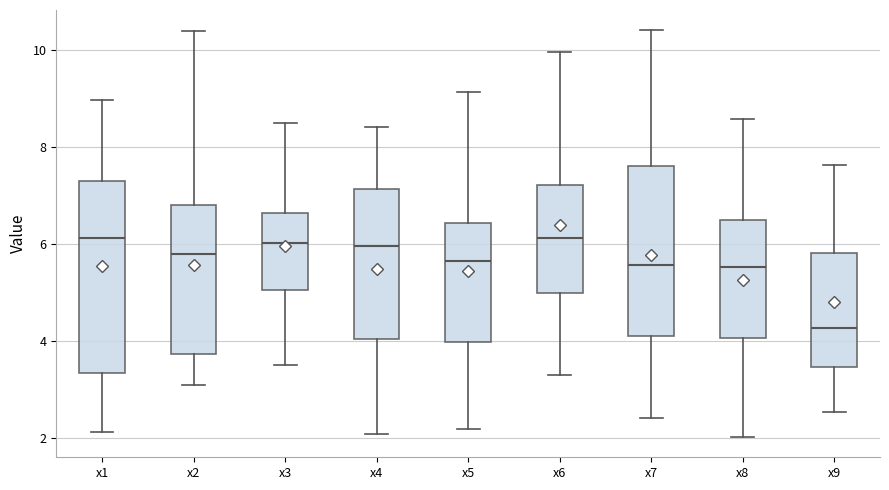

Where does the lower whisker of the box for x6 end on the y-axis? The values are not printed on the chart, so give them approximately, as read against the axis.

3.2